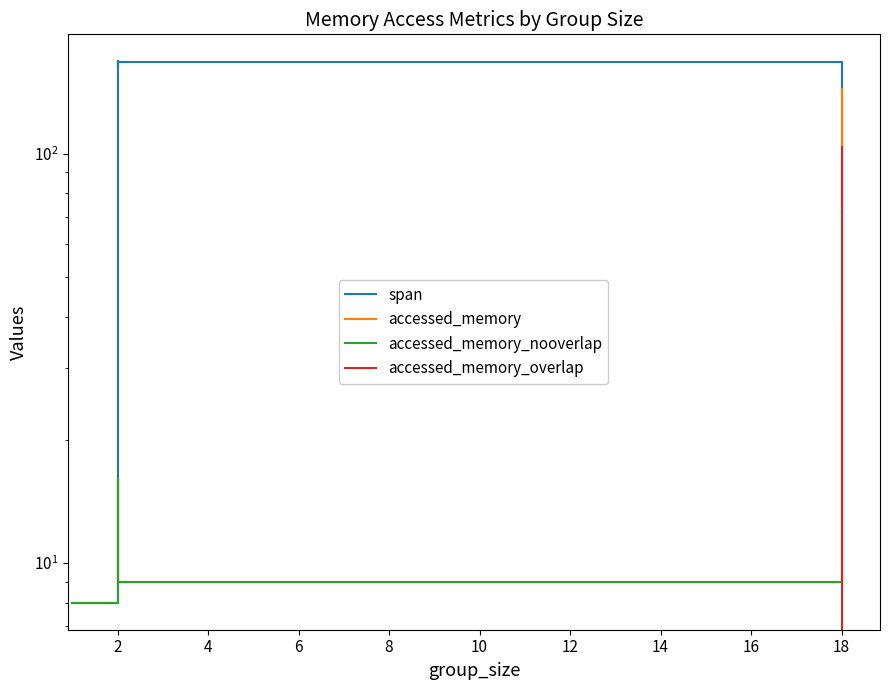

Is this an area chart (filled region under the line)?

No